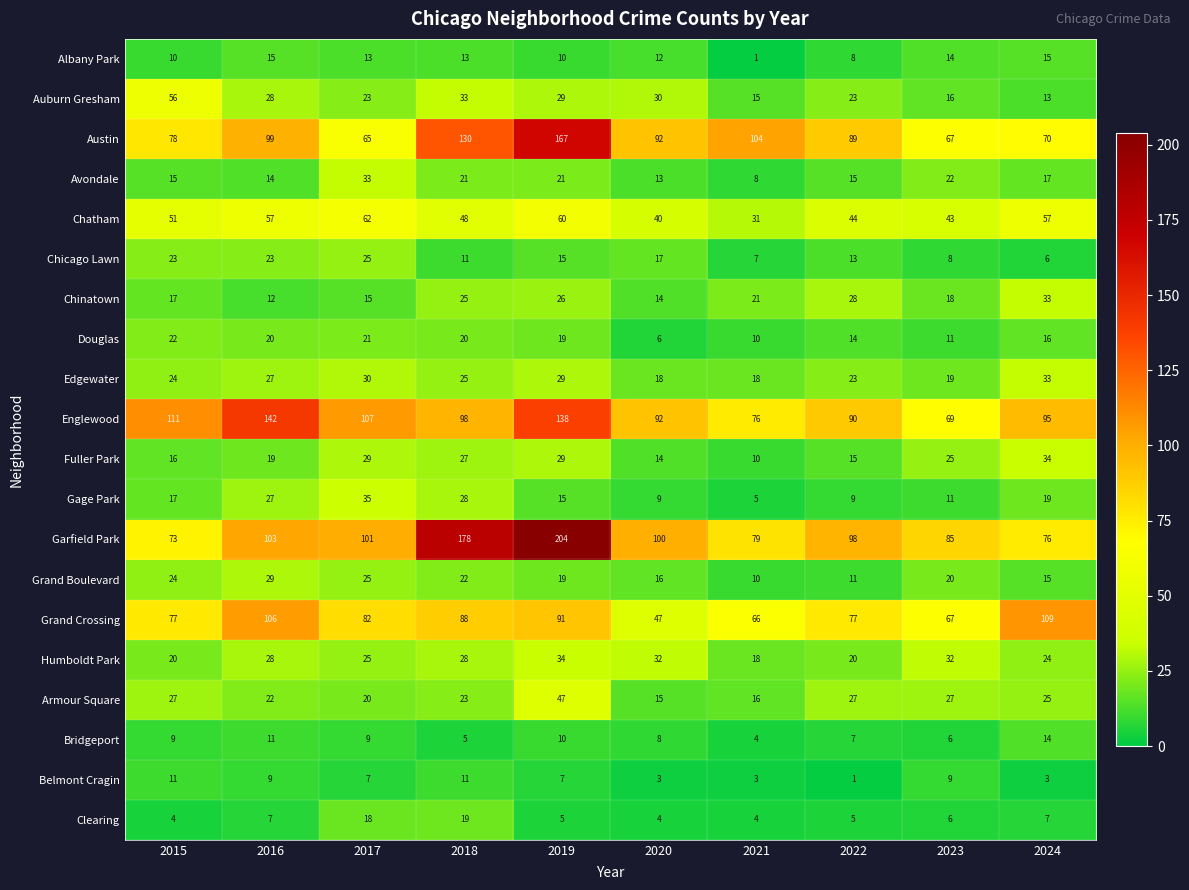

Read the Belmont Cragin value at 2019, to the nearest 10.

10